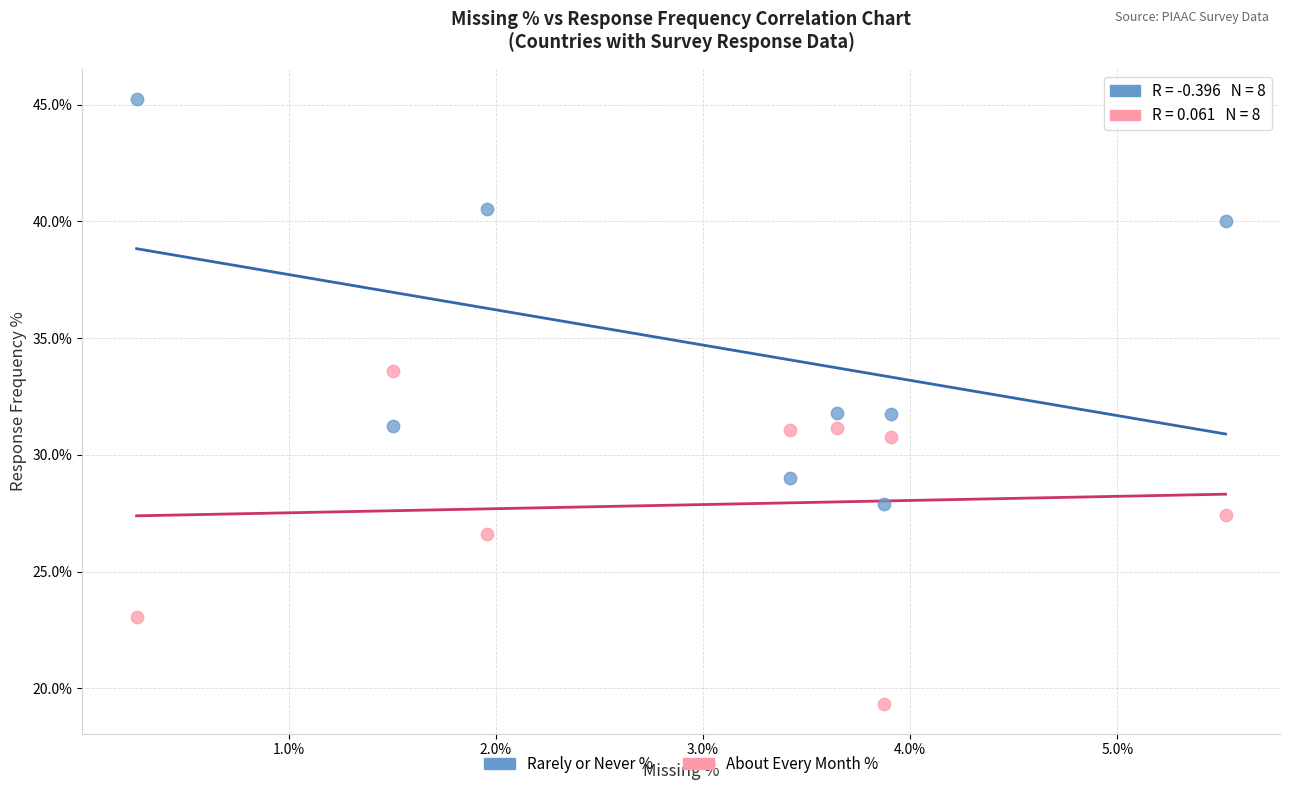

Which series has the widest spread of Y values?

Rarely or Never %